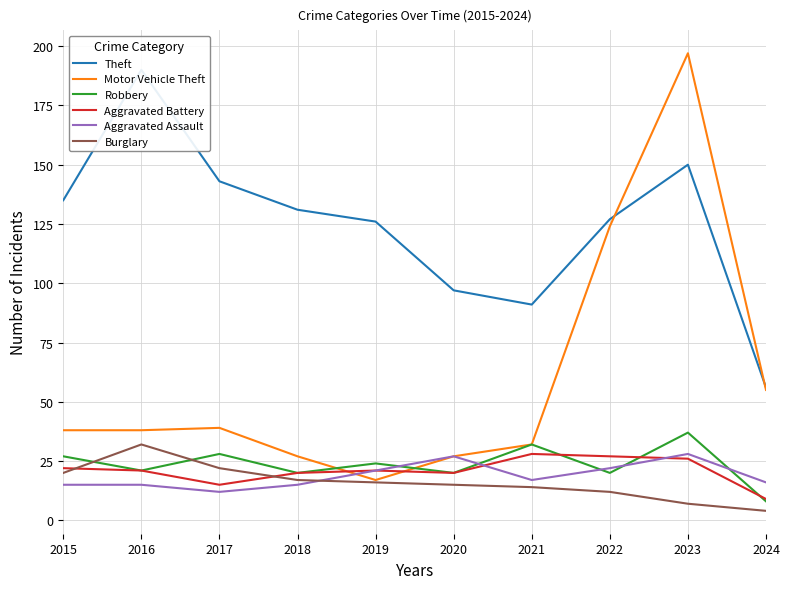

True or false: Burglary and Aggravated Assault intersect in this chart.

True